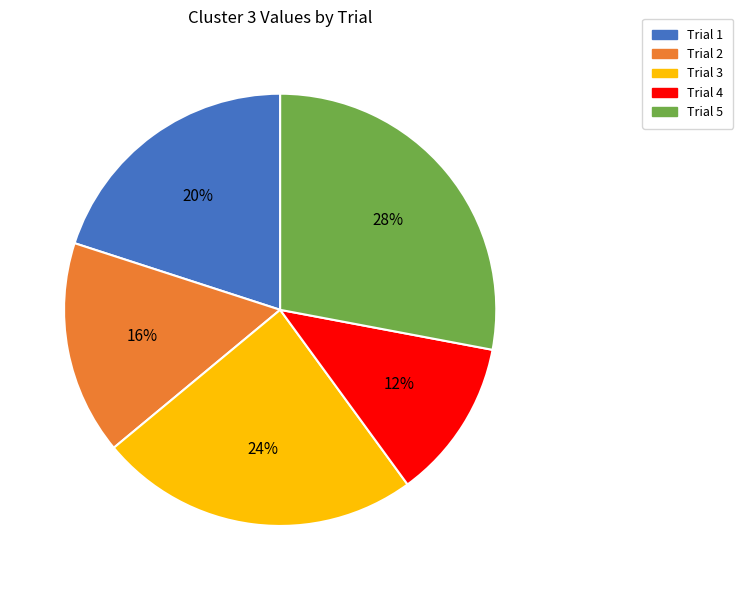

Does Trial 4 account for over 50% of the chart?

No